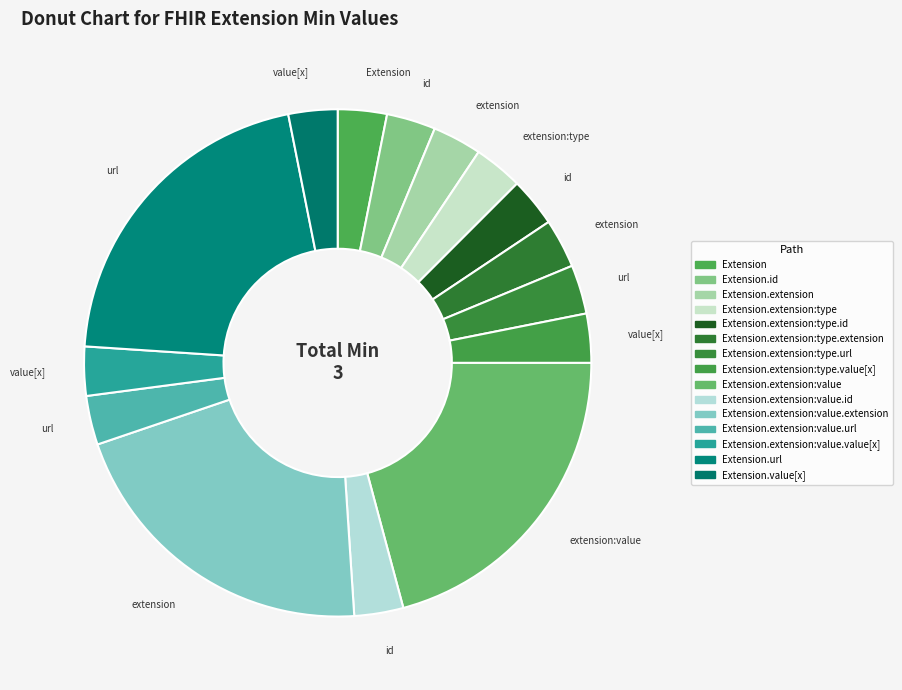

Is there any slice that represents more than half of the pie?

No